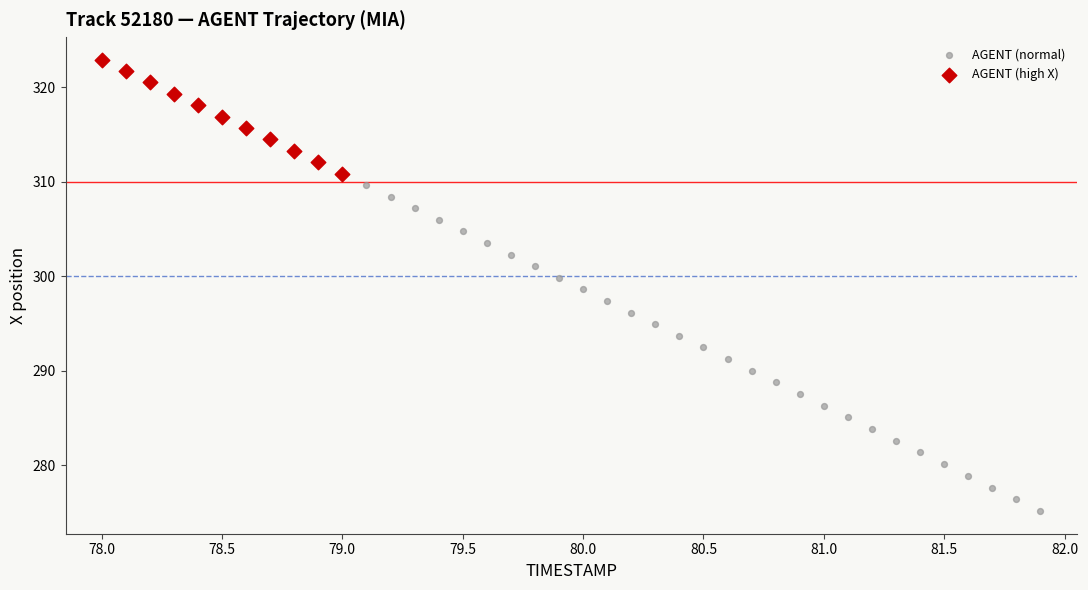

Which series reaches the minimum Y coordinate?

AGENT (normal)